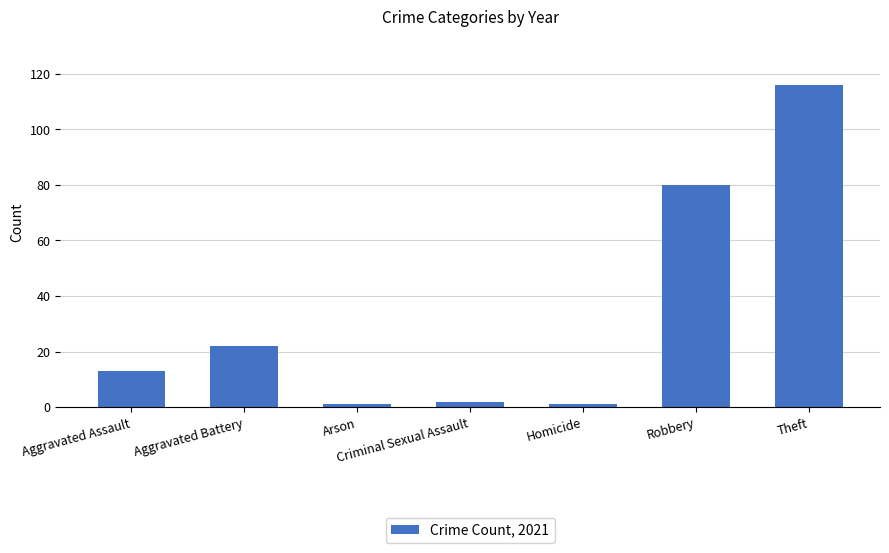

Is it true that the value at Robbery is 80?

True